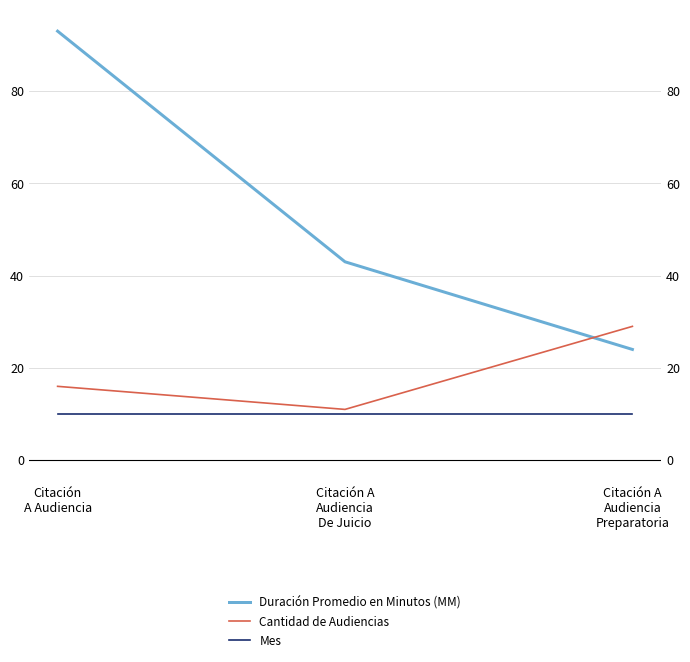

At which label is Mes closest to 10?

Citación
A Audiencia